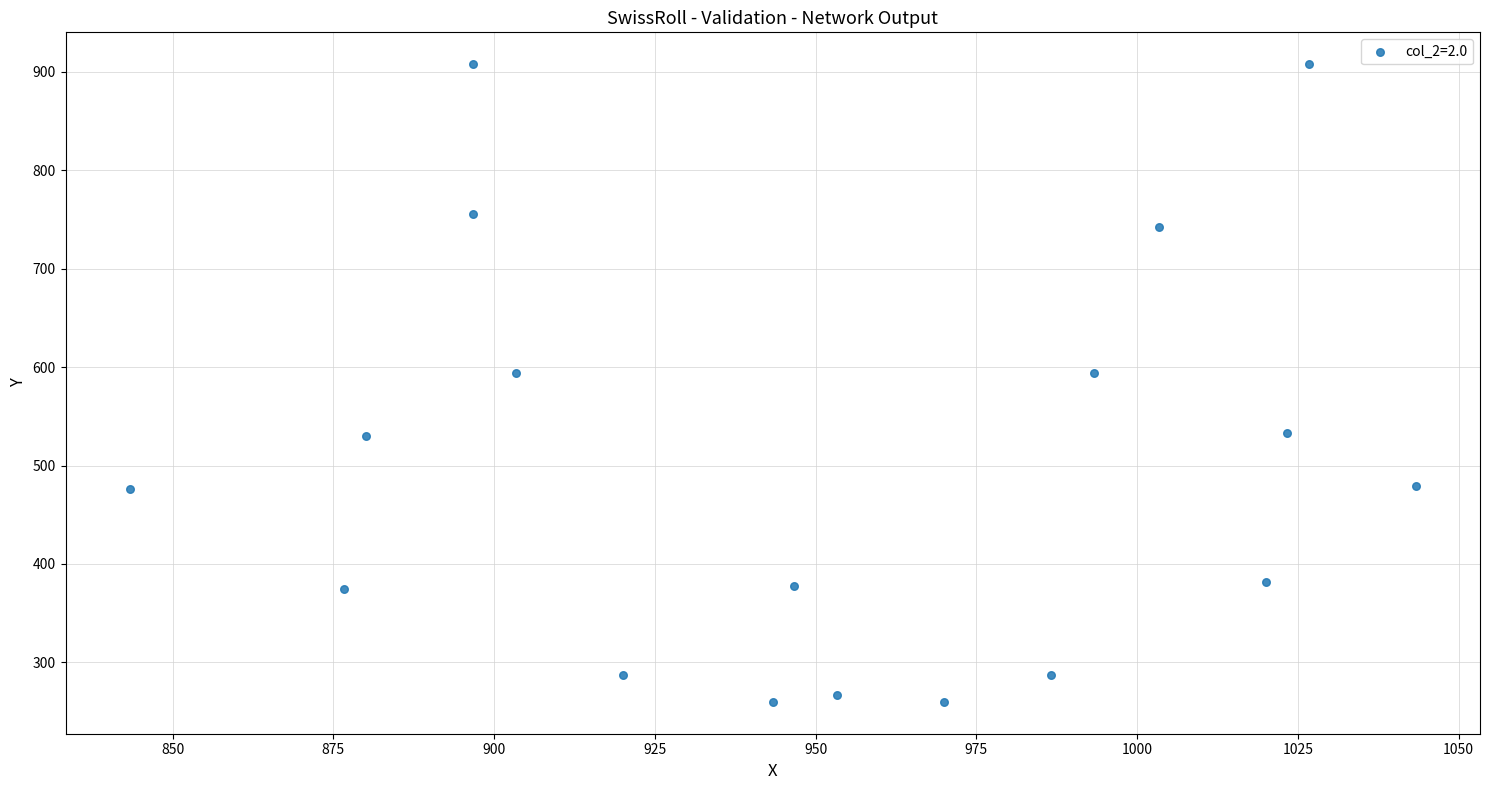

What is the range of X values (max minus min)?

200.0